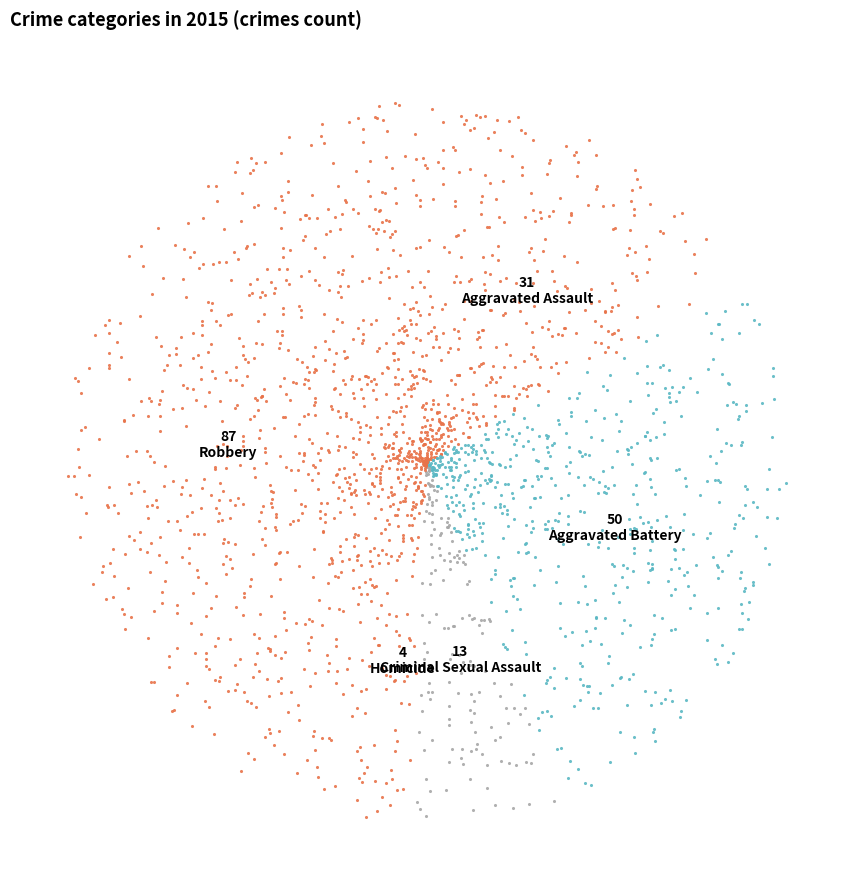

To the nearest percent, what is the average slice percentage?

20%